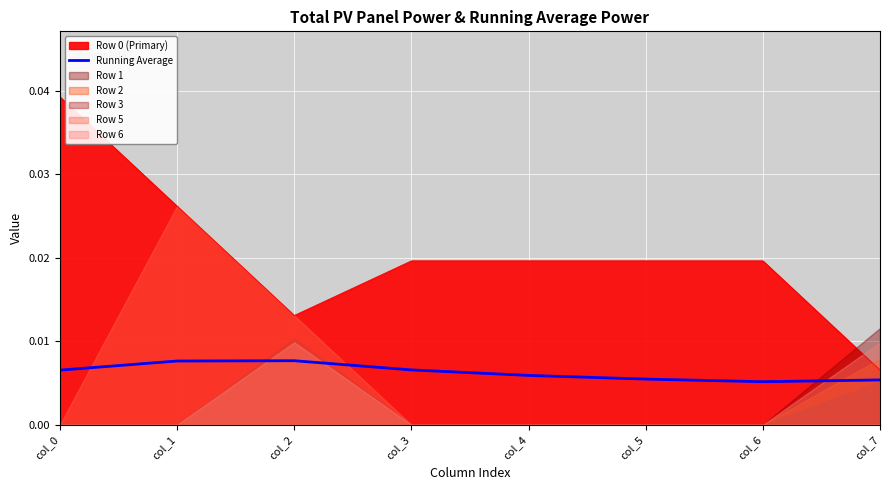

Where is the first local minimum?

col_6